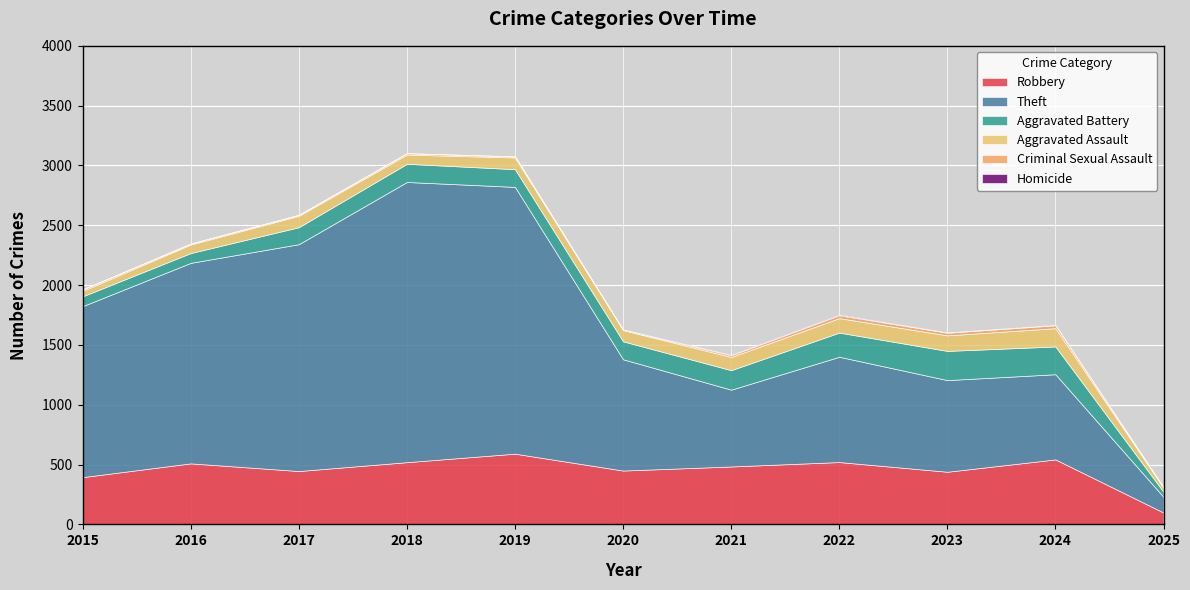

Which category has the highest value in the Aggravated Assault series?

2024